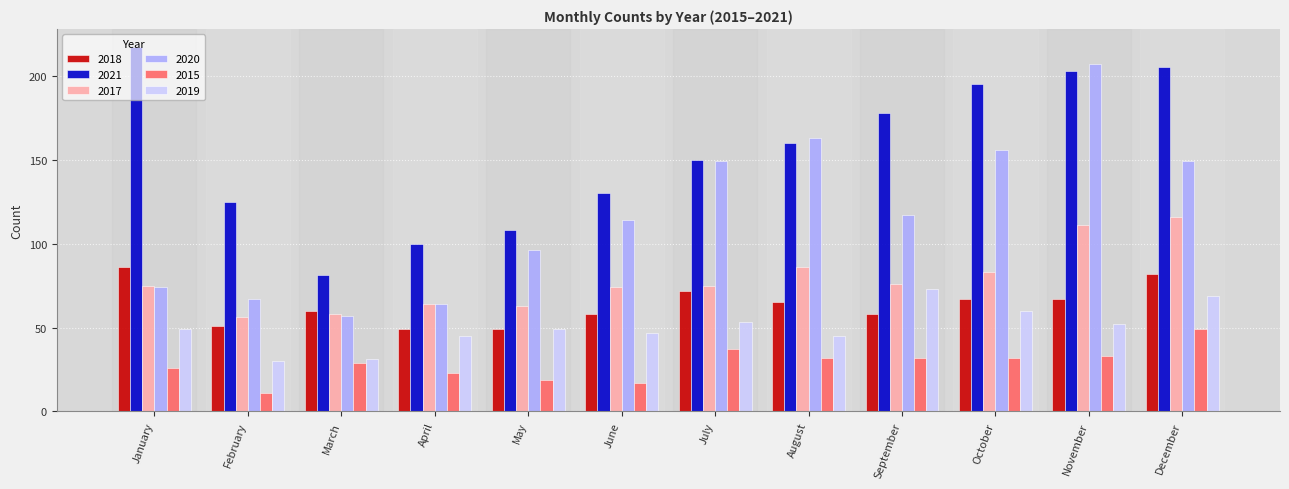

What is the value of the 2017 bar at the 6th from the left?

74